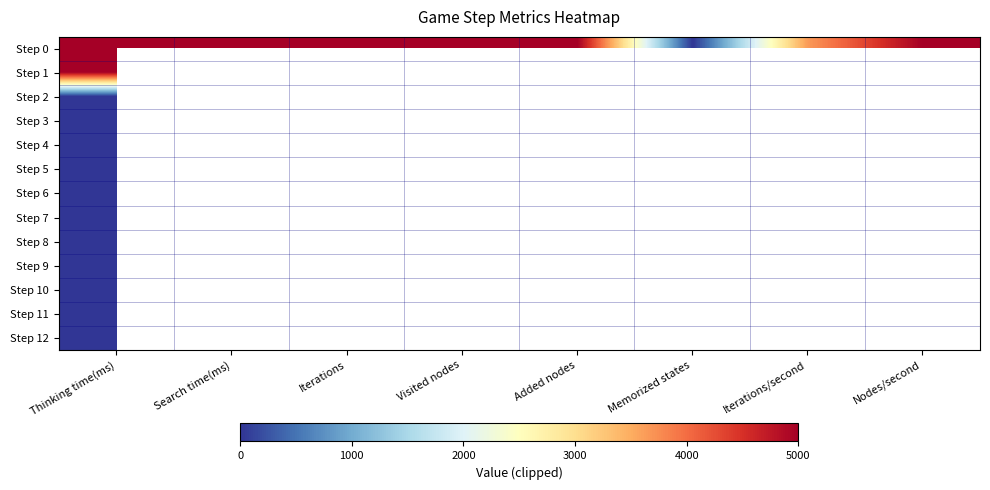

At which label does Step 4 reach its peak?

Thinking time(ms)